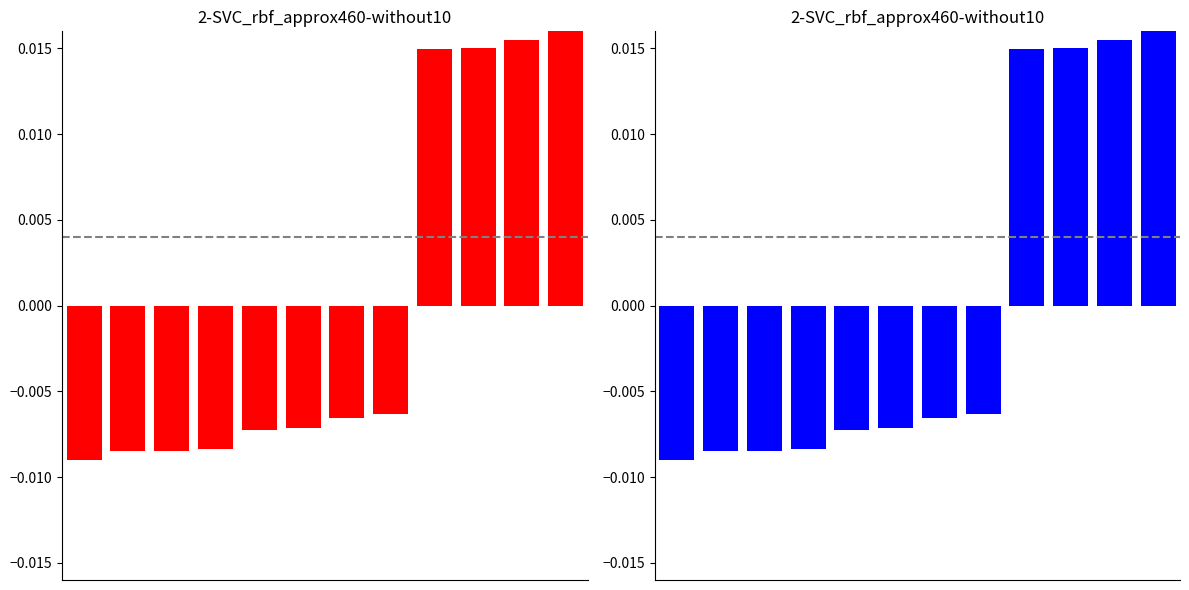

Which label corresponds to the largest value in the chart?

11